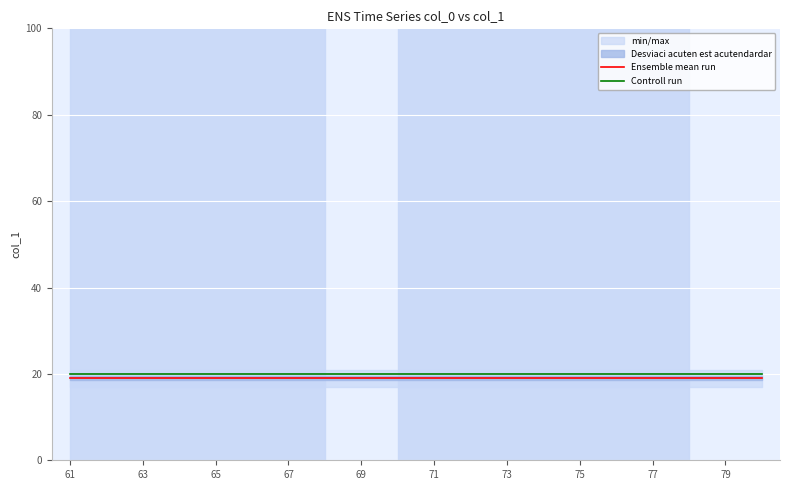

Is it true that Controll run equals 13 at 63?

False